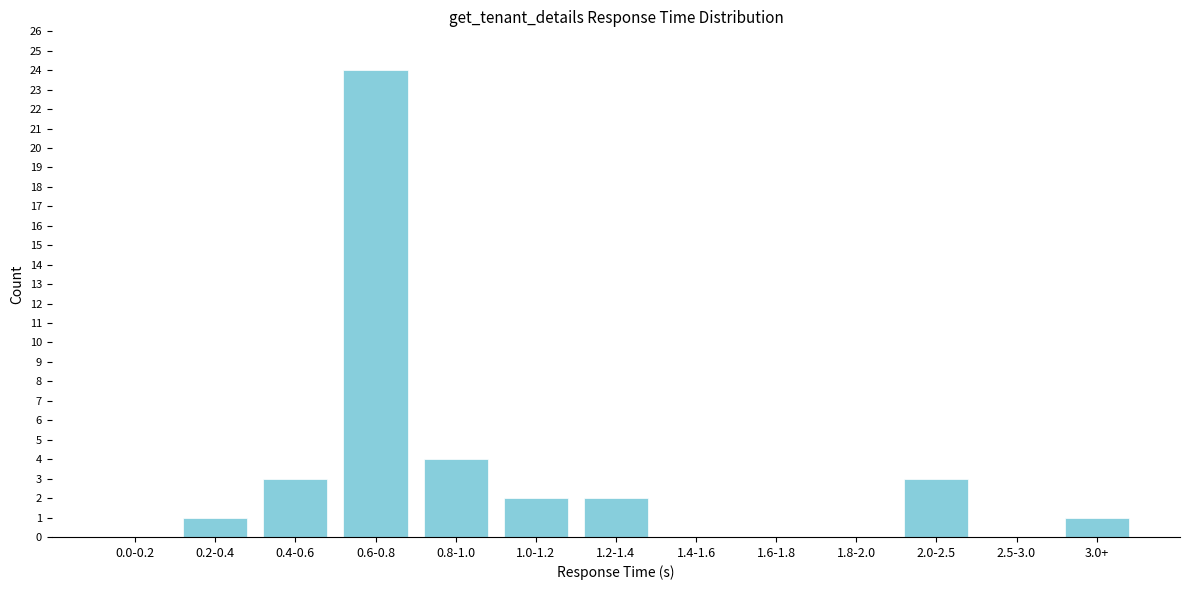

Reading left to right, transcribe all the data shown in this chart.

0.0-0.2=0	0.2-0.4=1	0.4-0.6=3	0.6-0.8=24	0.8-1.0=4	1.0-1.2=2	1.2-1.4=2	1.4-1.6=0	1.6-1.8=0	1.8-2.0=0	2.0-2.5=3	2.5-3.0=0	3.0+=1